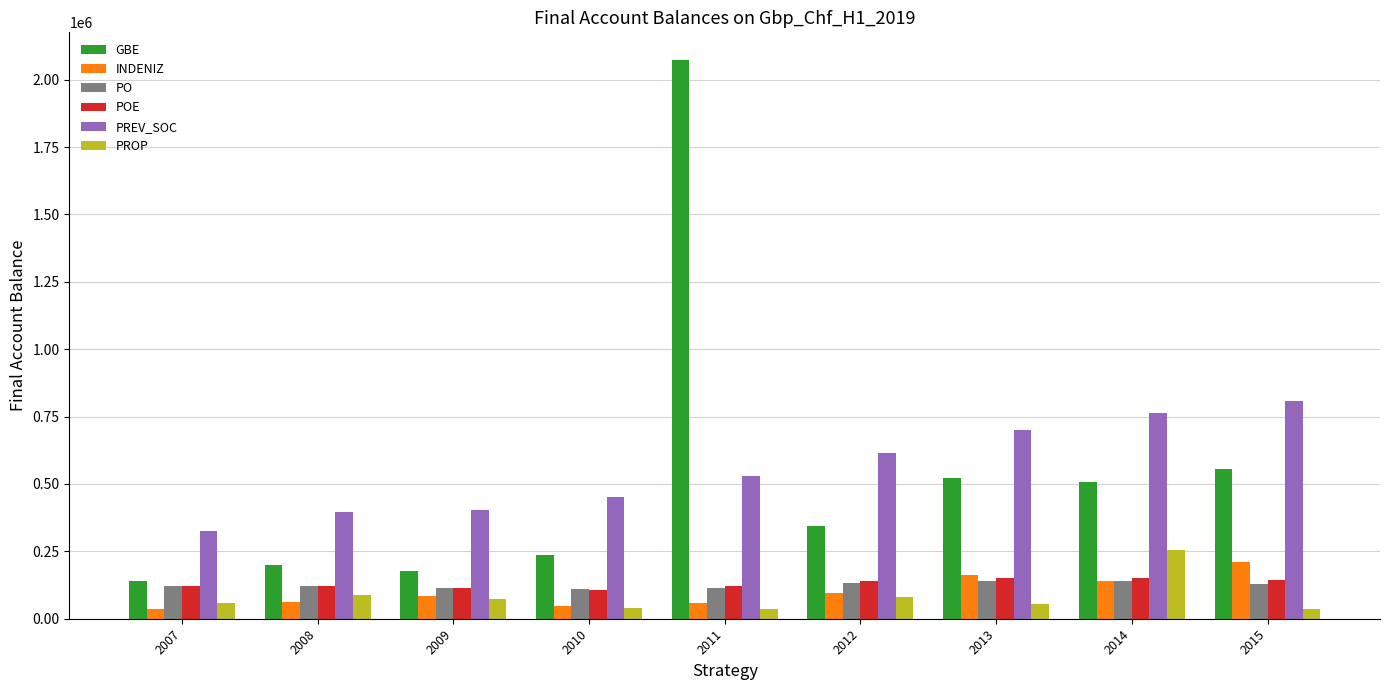

What is the difference between the highest and lowest values at 2012?

532848